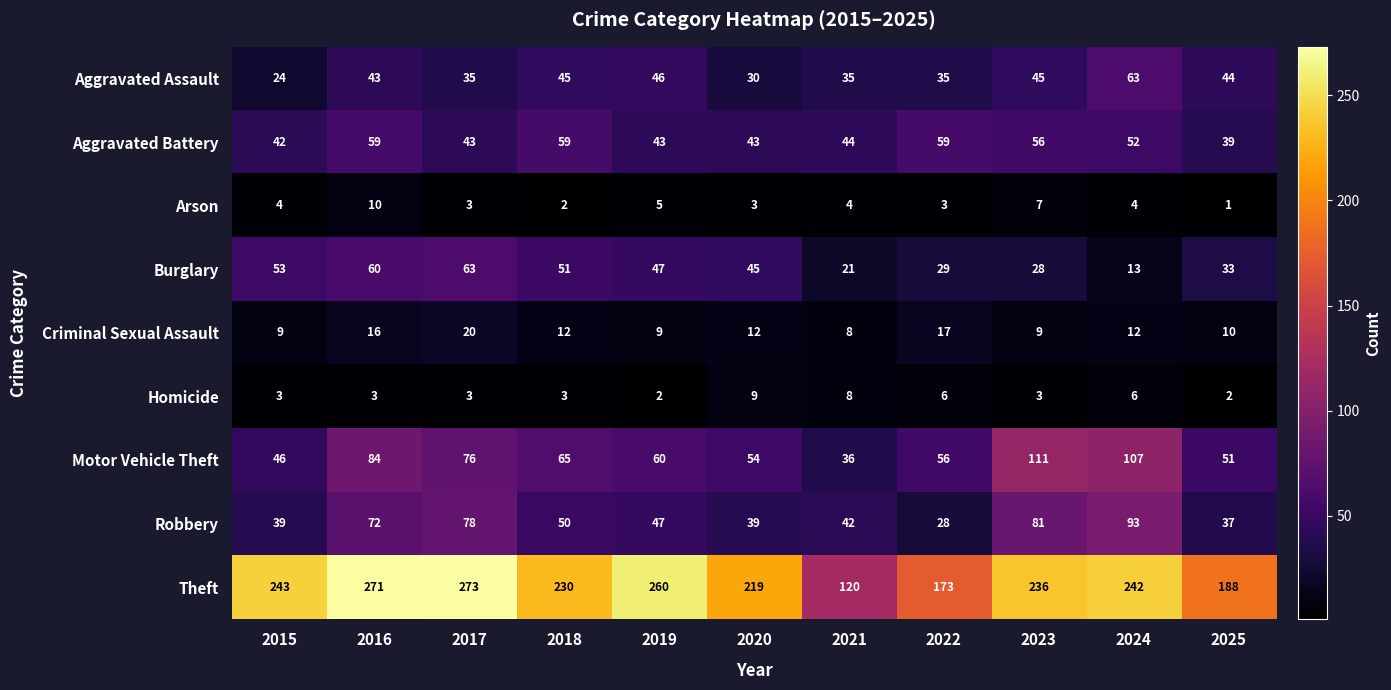

What is the total value across all series at 2024?

592